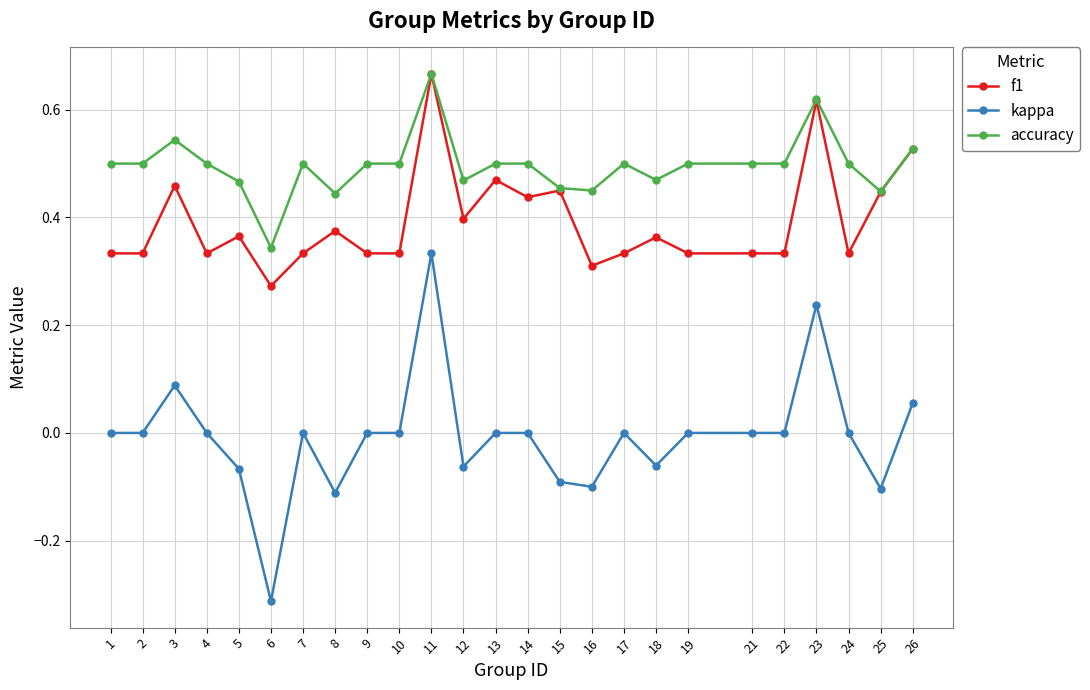

Which series has the widest spread of values?

kappa